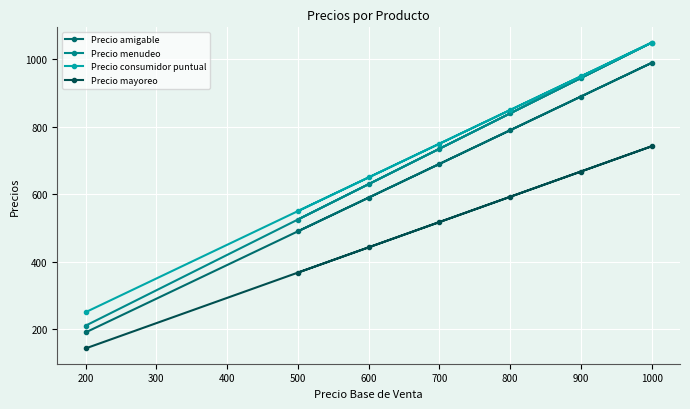

At how many categories does at least one series exceed 316?

6